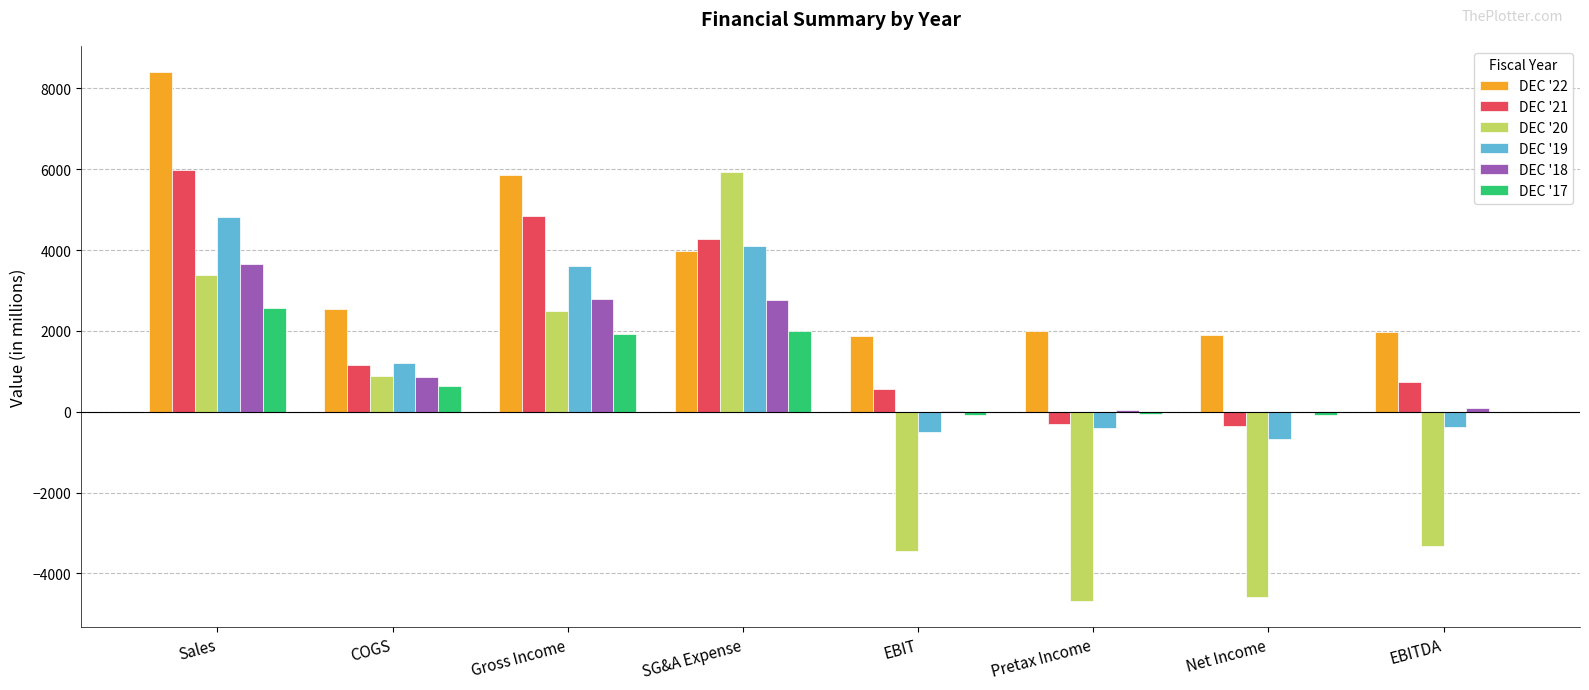

The value of DEC '19 at Sales is 4805.2. True or false?

True